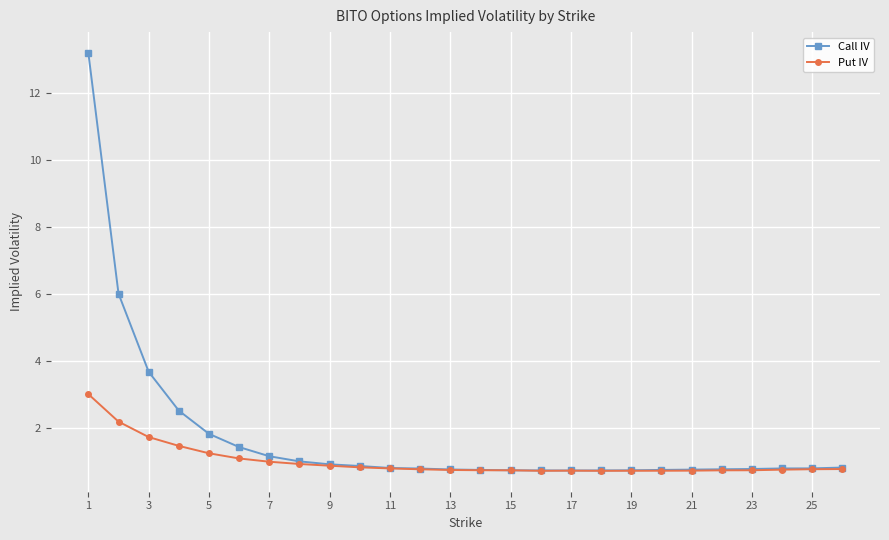

How many data points does each series have?

26